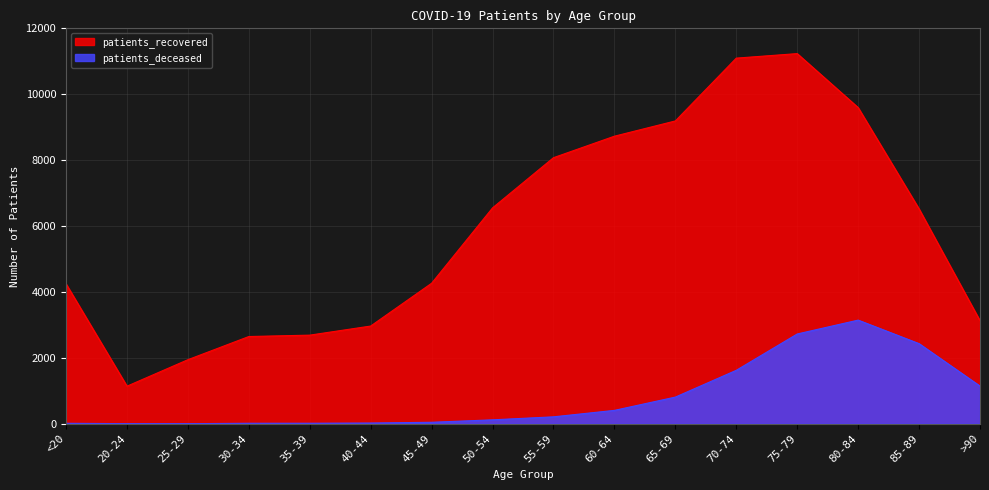

What is the sum of all patients_deceased values?

12742